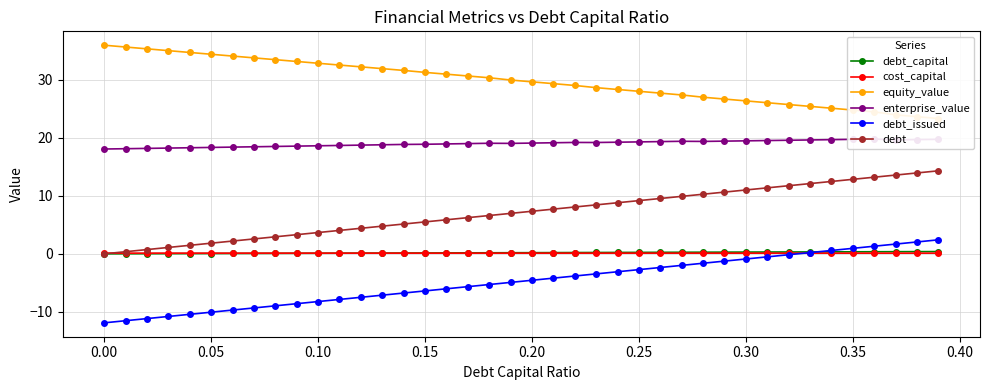

True or false: equity_value and cost_capital intersect in this chart.

False